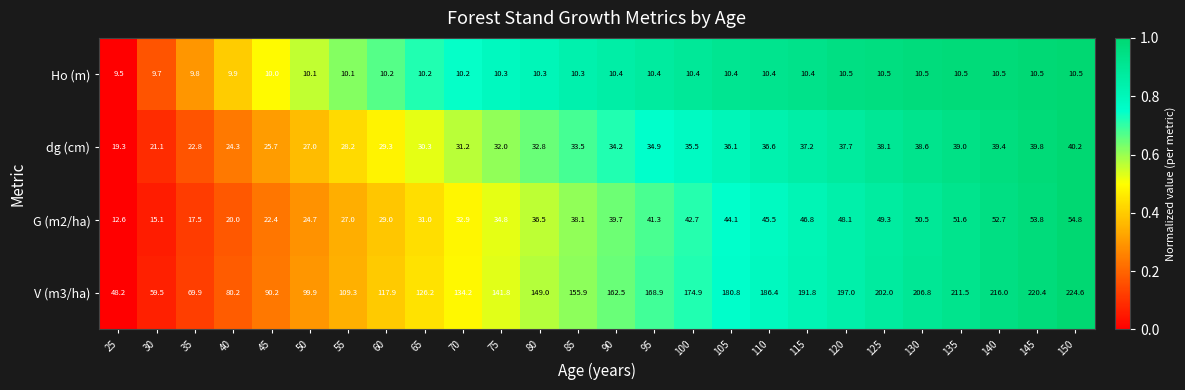

Is the value of Ho (m) at 35 greater than the value of V (m3/ha) at 85?

No